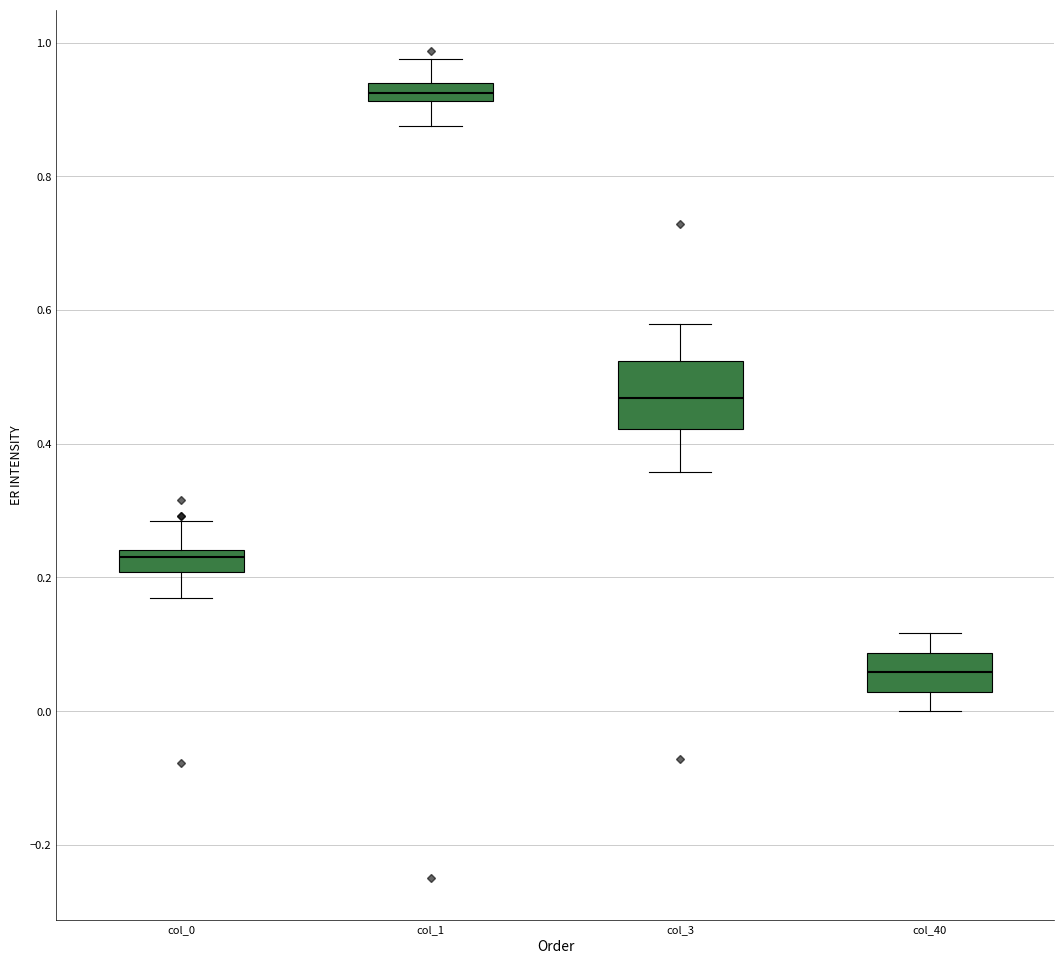

Comparing the boxes themselves (not the whiskers), which one is the tallest?

col_3